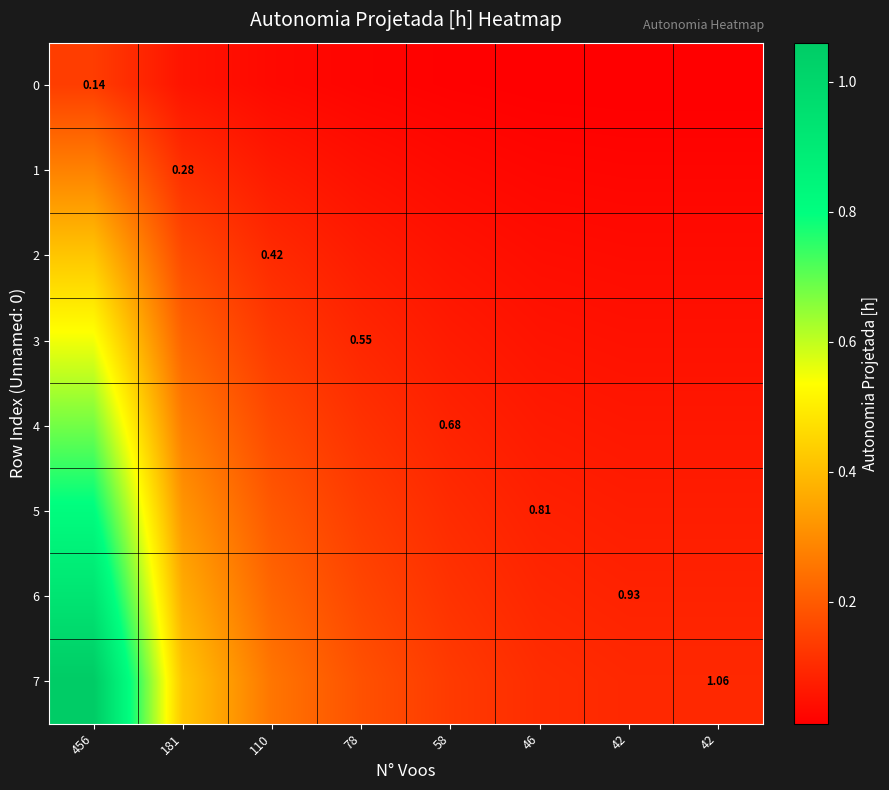

Where is 2 nearest to the value 0?

42